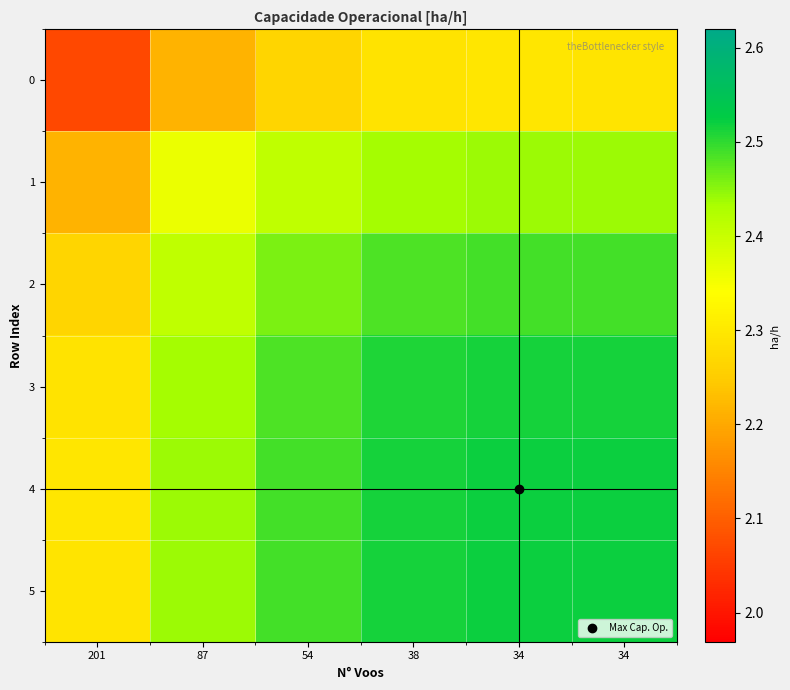

At how many categories does at least one series exceed 2?

6